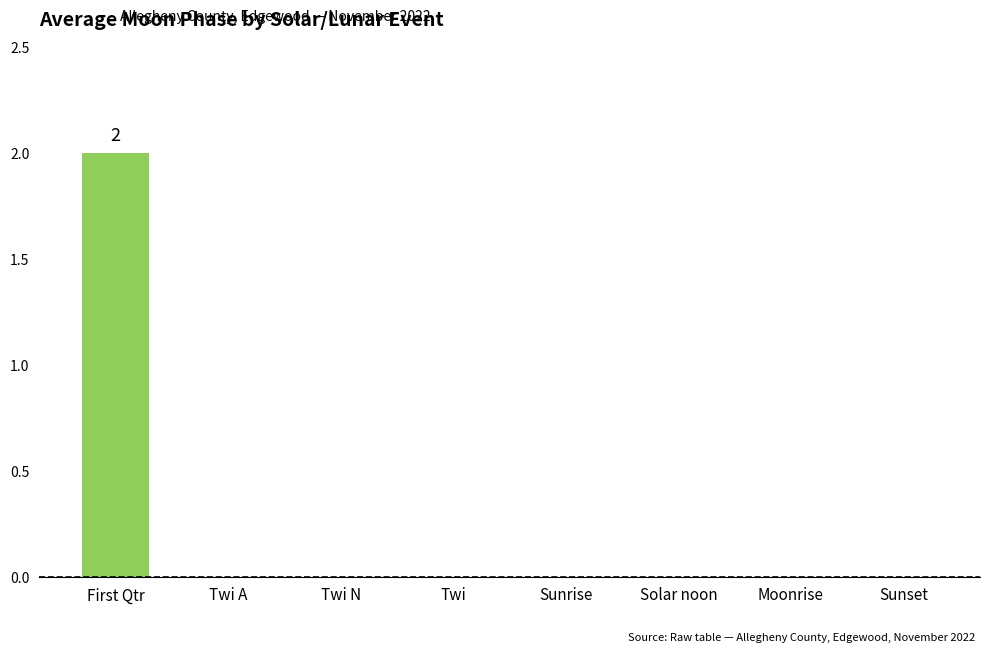

At which category does the chart reach its peak across all series?

First Qtr